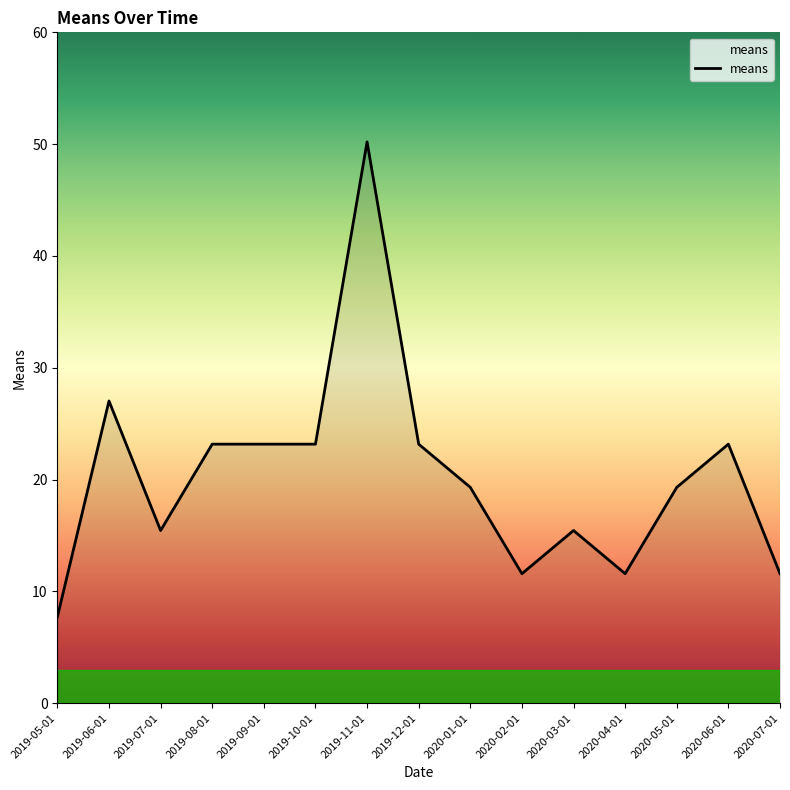

True or false: the data shows 19.3 at 2020-01-01.

True